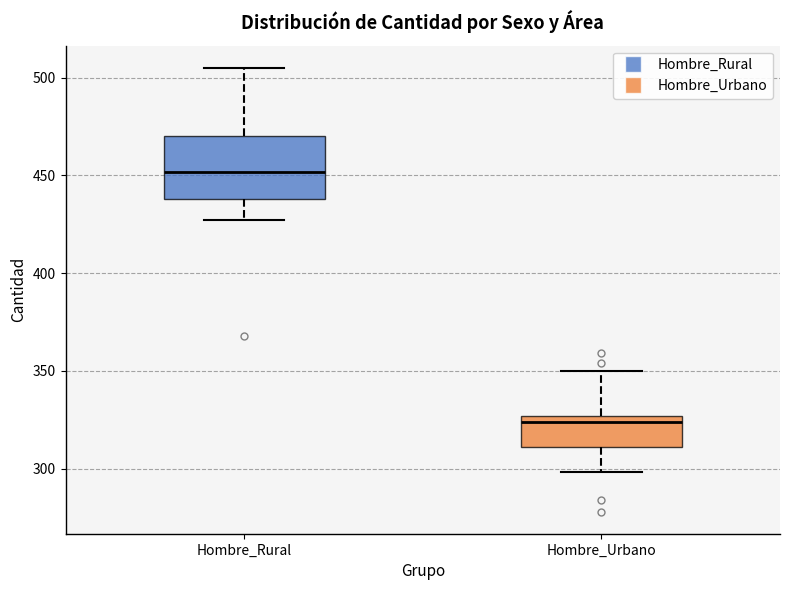

Reading left to right, transcribe this box plot: for each box, give where its median line is, the range the box spans, and where its two whiskers end, as read against the y-axis. The values are not printed on the chart, so give them approximately, as read against the axis.

Hombre_Rural: median 450, box 440 to 470, whiskers 425 to 505
Hombre_Urbano: median 325 (just below the box's upper edge), box 310 to 325, whiskers 300 to 350